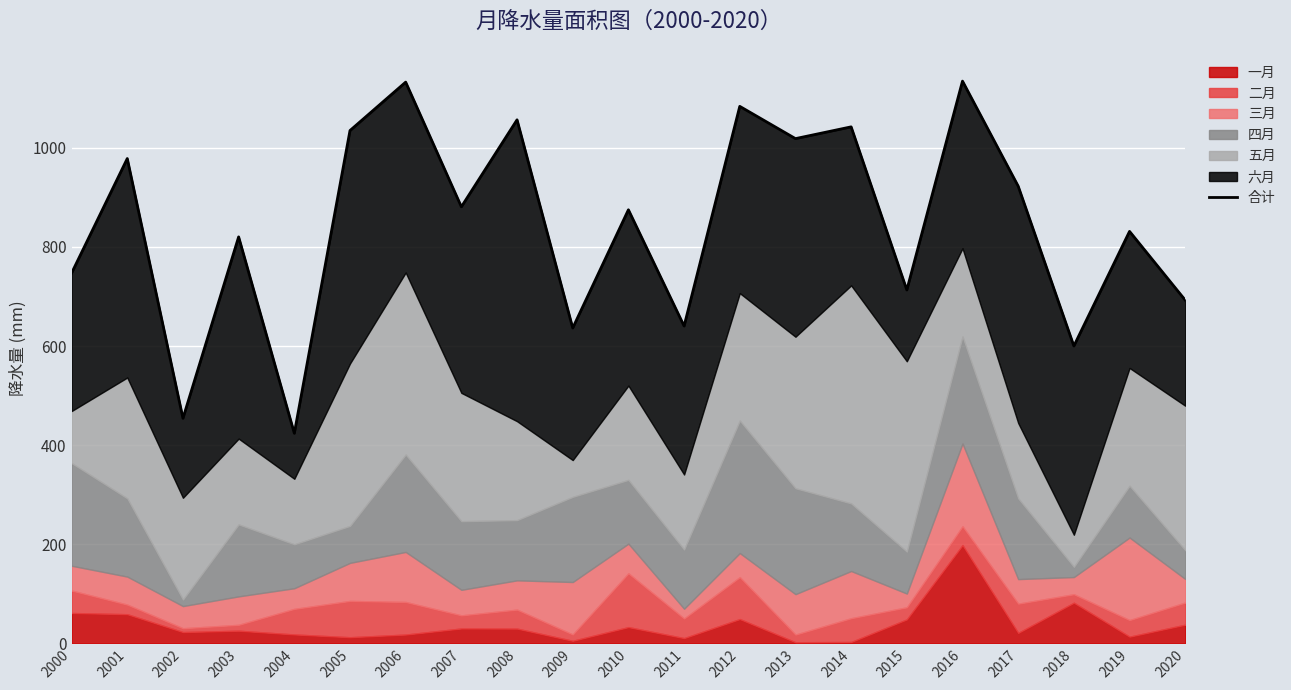

Reading left to right, extract all data points from this chart.

2000=747.1	2001=978.3	2002=454.1	2003=820.2	2004=423.9	2005=1034.9	2006=1132.5	2007=880.9	2008=1056.5	2009=636.3	2010=874.9	2011=640.3	2012=1083.6	2013=1018.5	2014=1042.3	2015=713.1	2016=1134.6	2017=922.6	2018=600.0	2019=831.3	2020=692.5